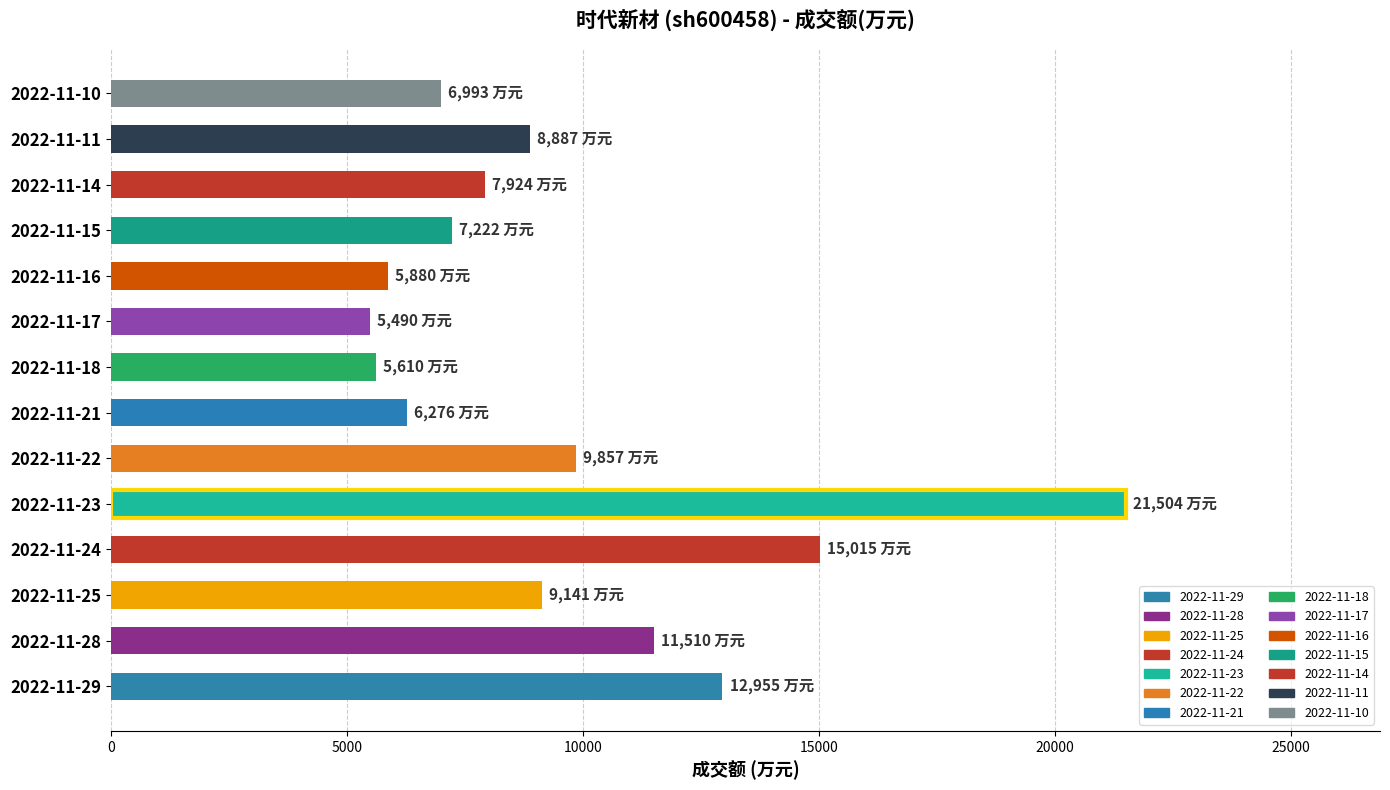

Reading top to bottom, list all the values displayed in this chart.

2022-11-10=6993	2022-11-11=8887	2022-11-14=7924	2022-11-15=7222	2022-11-16=5880	2022-11-17=5490	2022-11-18=5610	2022-11-21=6276	2022-11-22=9857	2022-11-23=21504	2022-11-24=15015	2022-11-25=9141	2022-11-28=11510	2022-11-29=12955